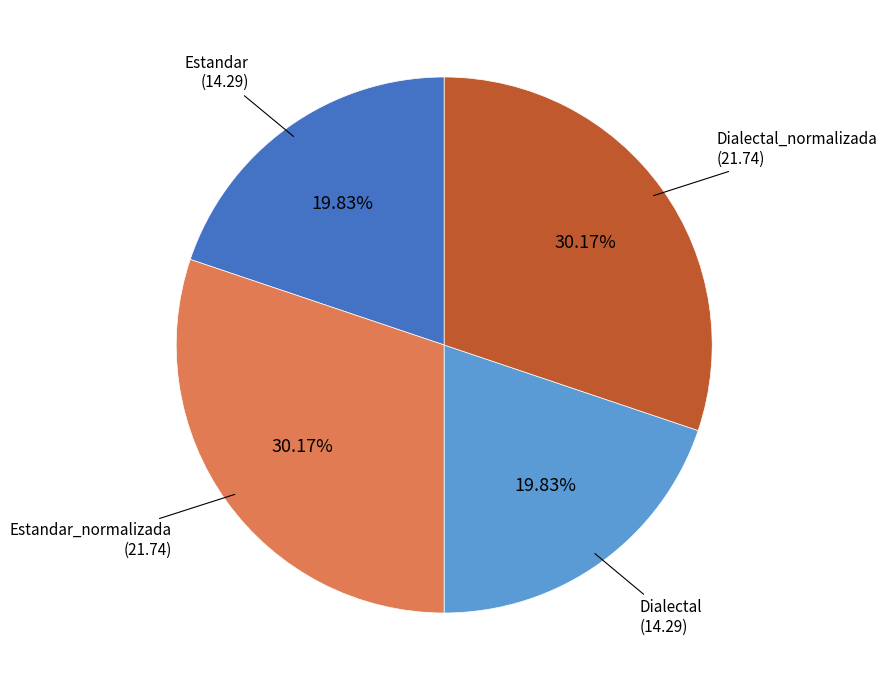

How many segments does this pie chart have?

4